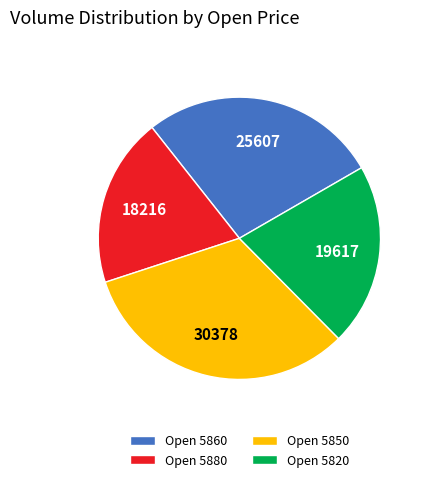

How many segments does this pie chart have?

4